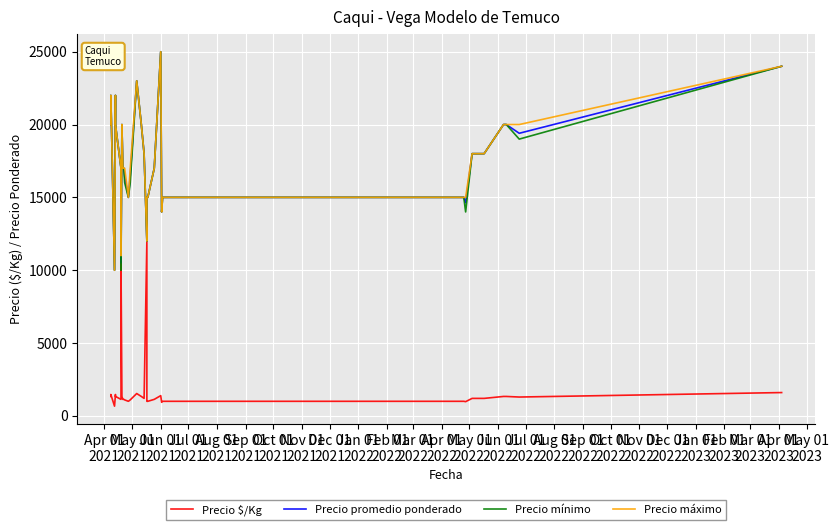

What is the value of the Precio máximo point at the 8th from the left?

11000